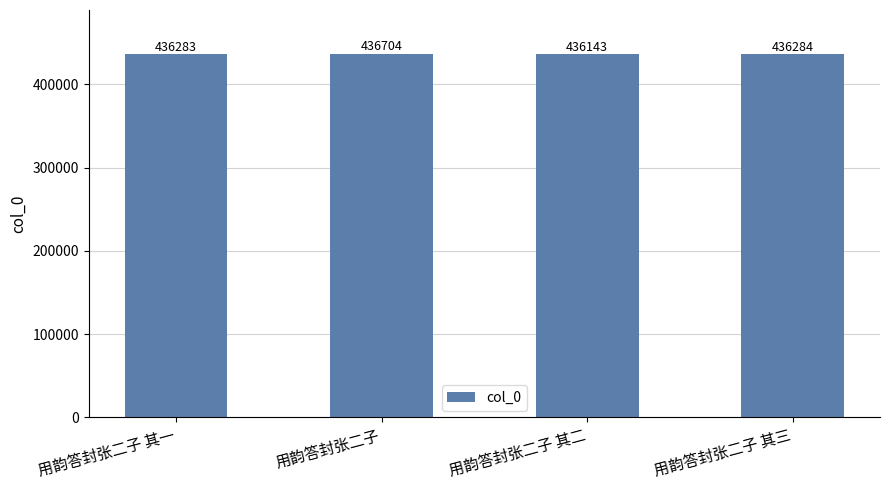

What position from the left is 用韵答封张二子 其一?

1